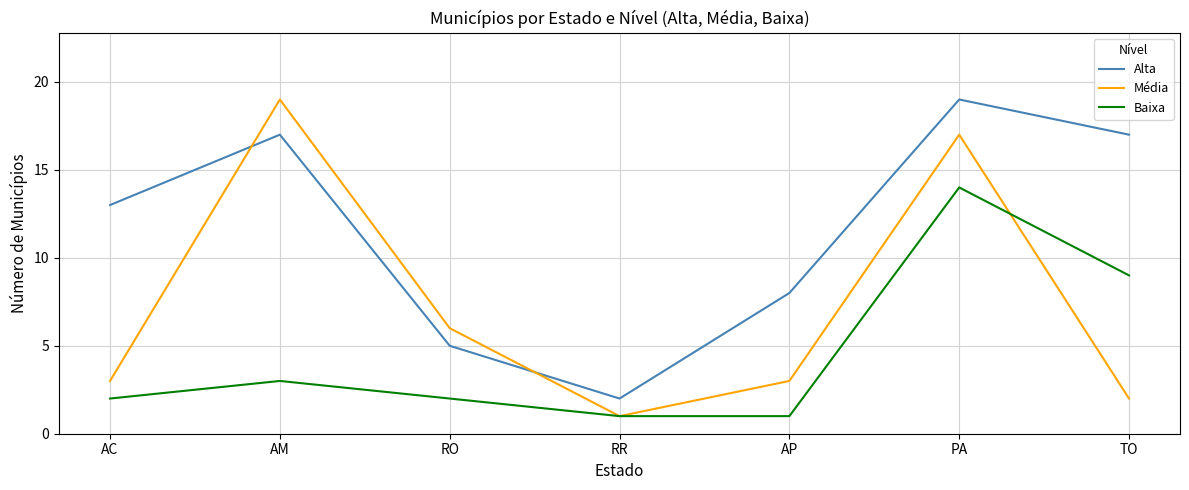

True or false: Alta has a value of 5 at RO.

True